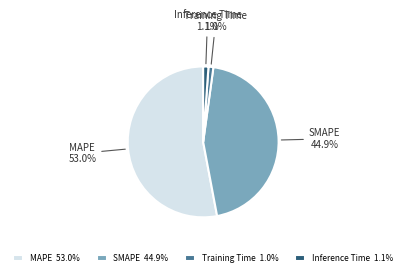

What percentage is NOT represented by MAPE?

47.0%